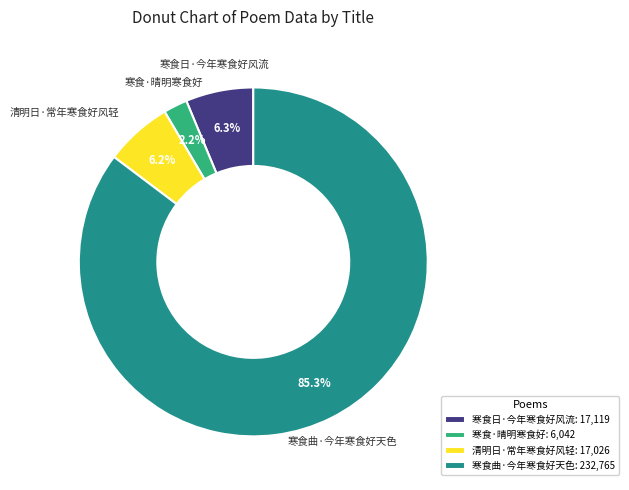

How much of the chart is everything except 清明日·常年寒食好风轻?

93.8%